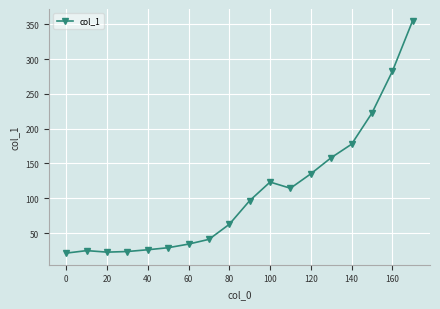

What is the maximum value shown in the chart?

355.2